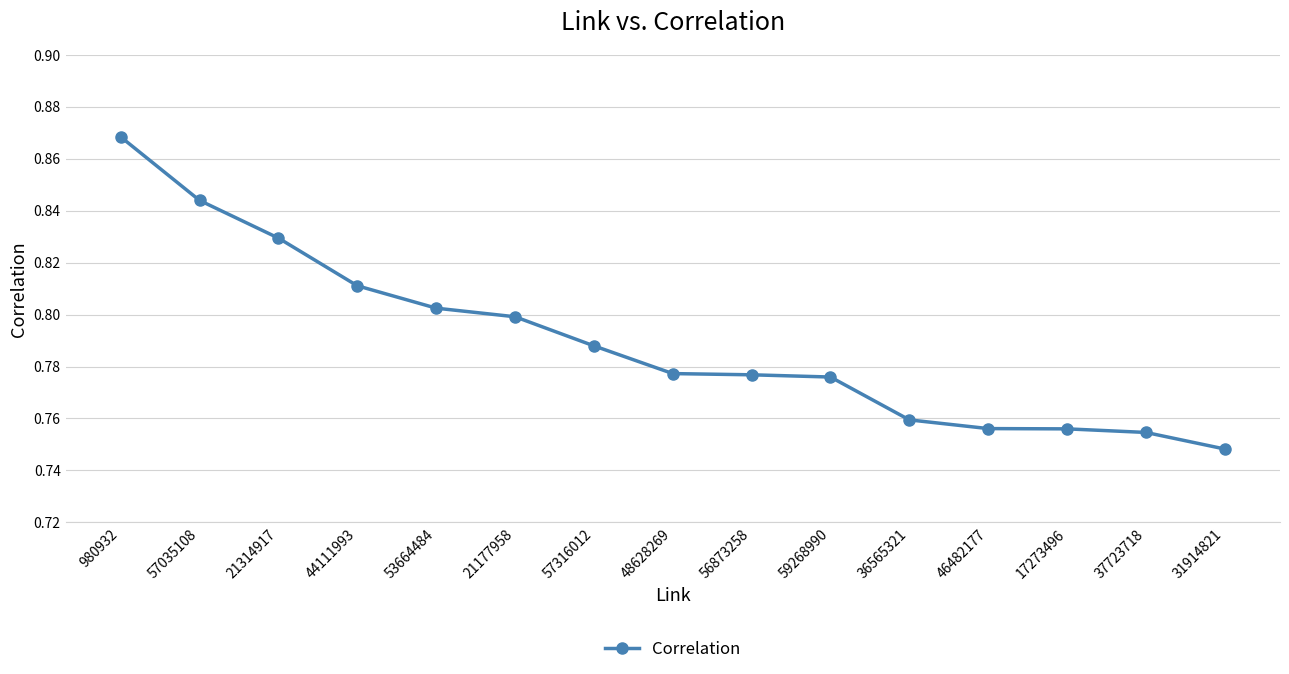

Which category has the highest value across all series?

980932